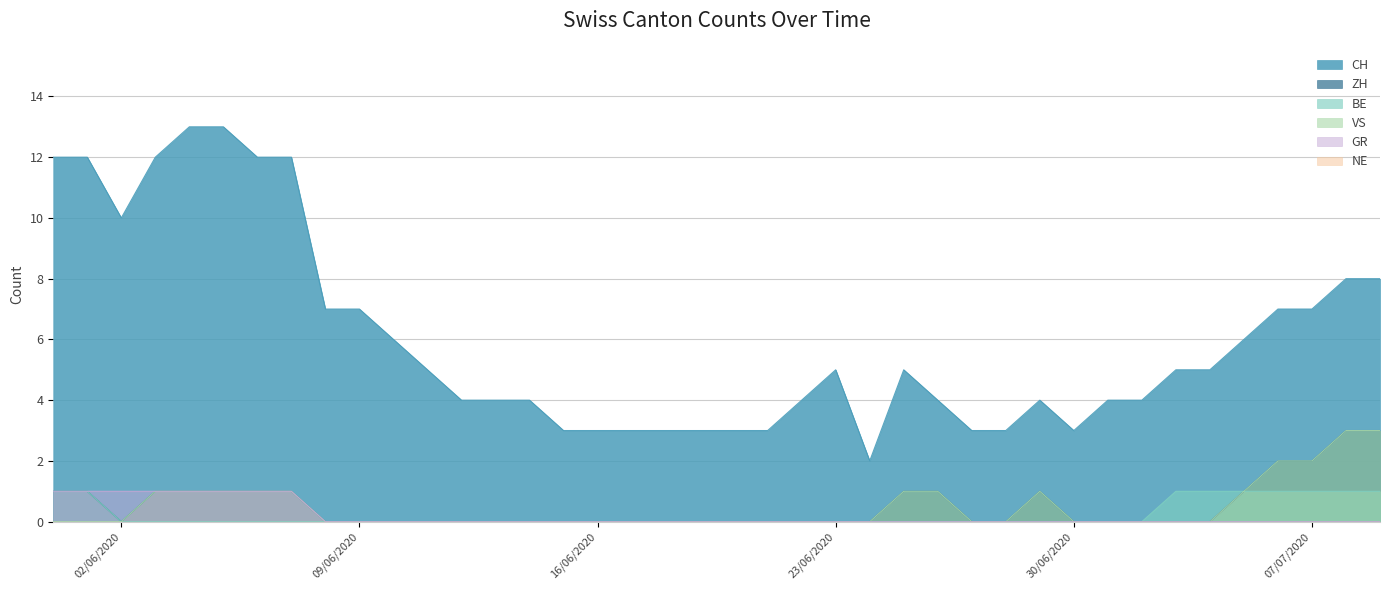

What is the difference between the maximum and minimum values in the VS series?

3